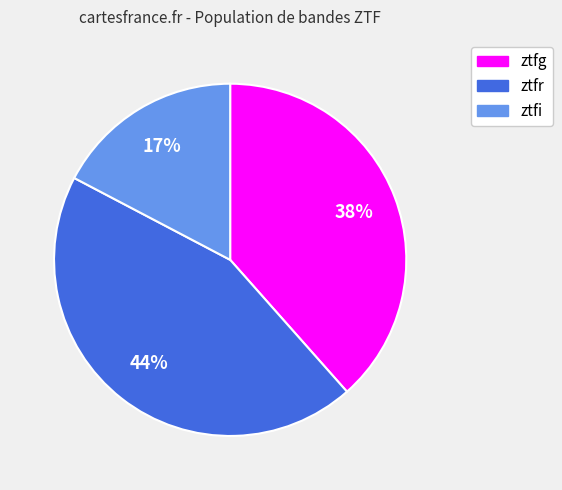

Does ztfg represent more than half of the total?

No